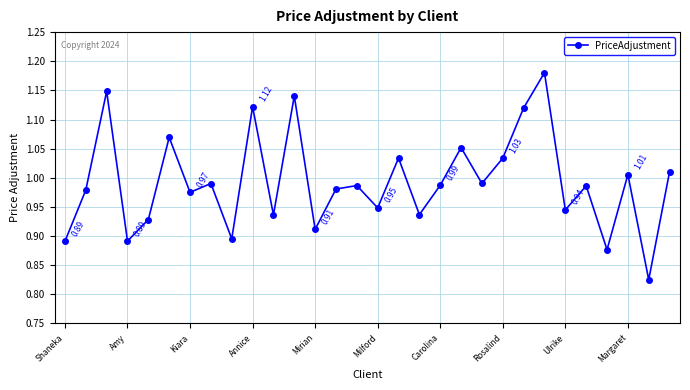

What is the difference between the maximum and second lowest values?

0.3